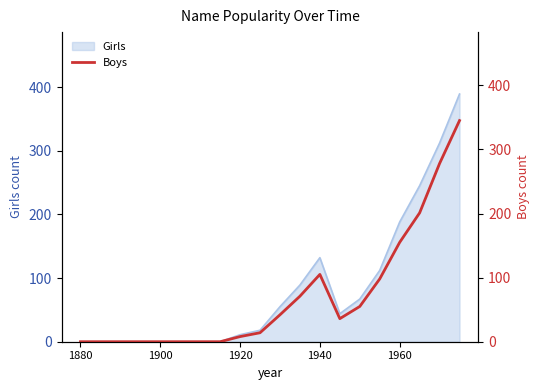

What is the highest value of the Girls series?

389